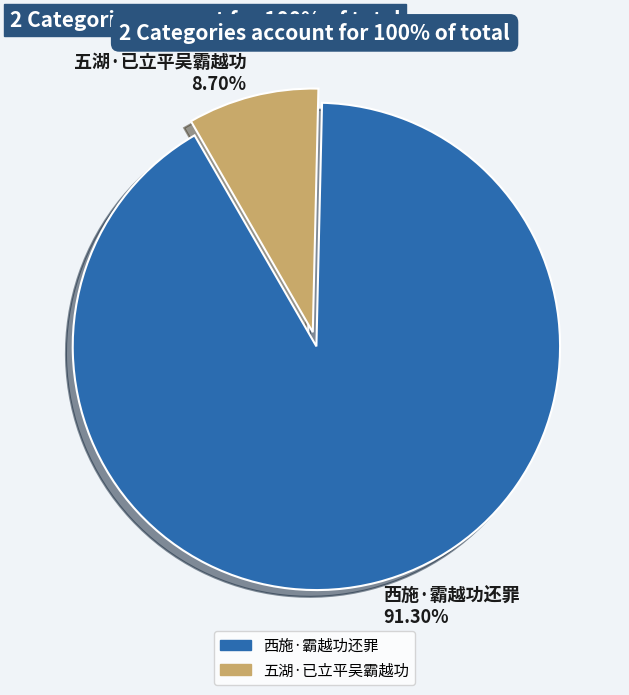

Is it true that 五湖·已立平吴霸越功 is 22% of the pie?

False